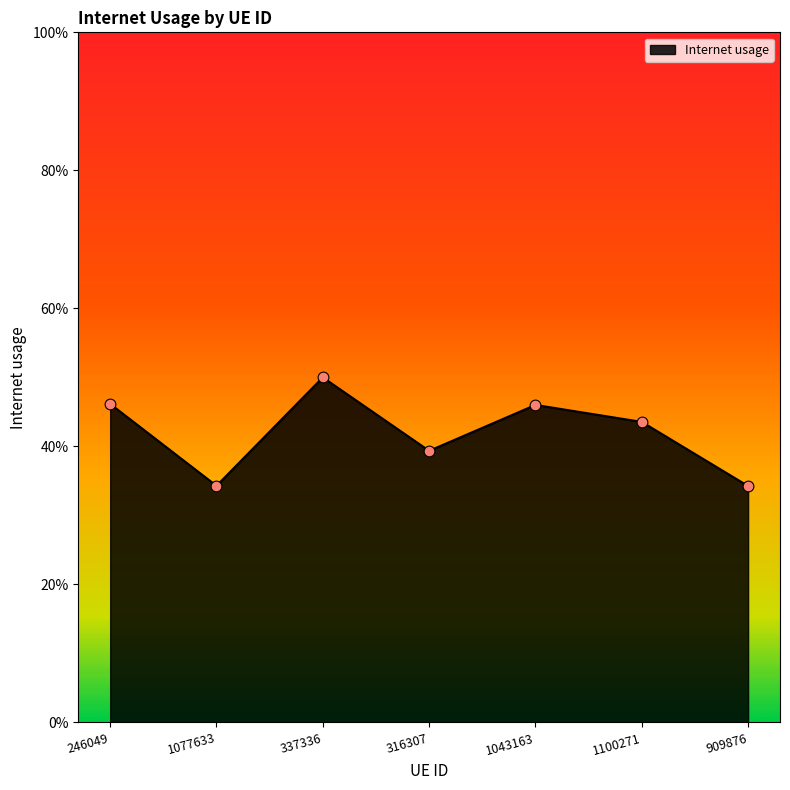

Which has a higher value, 1077633 or 909876?

1077633